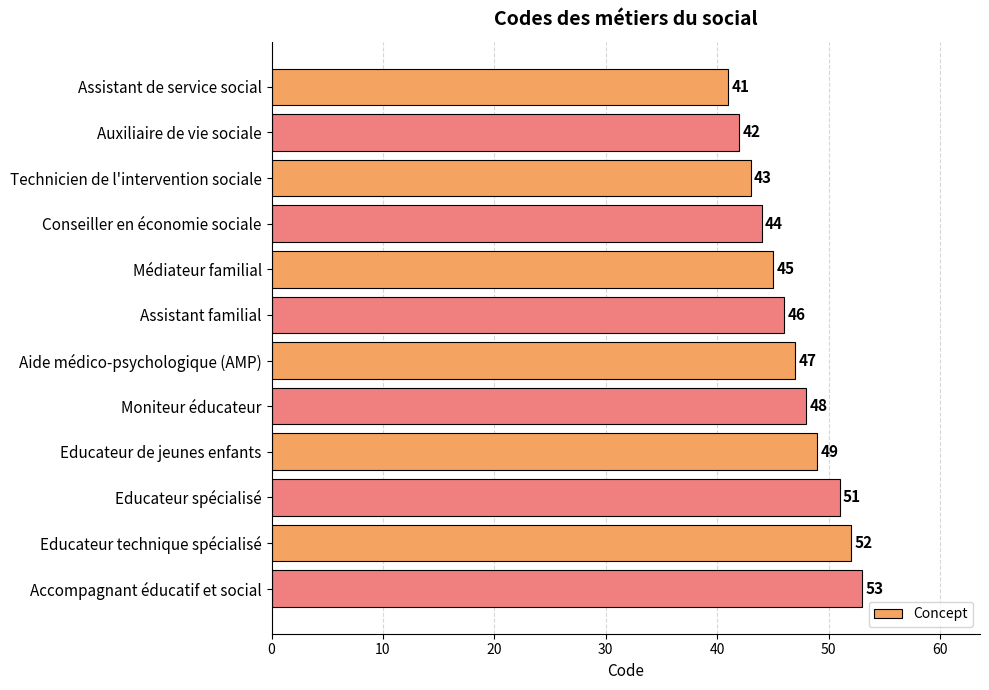

What is the label of the 1st bar from the top?

Assistant de service social